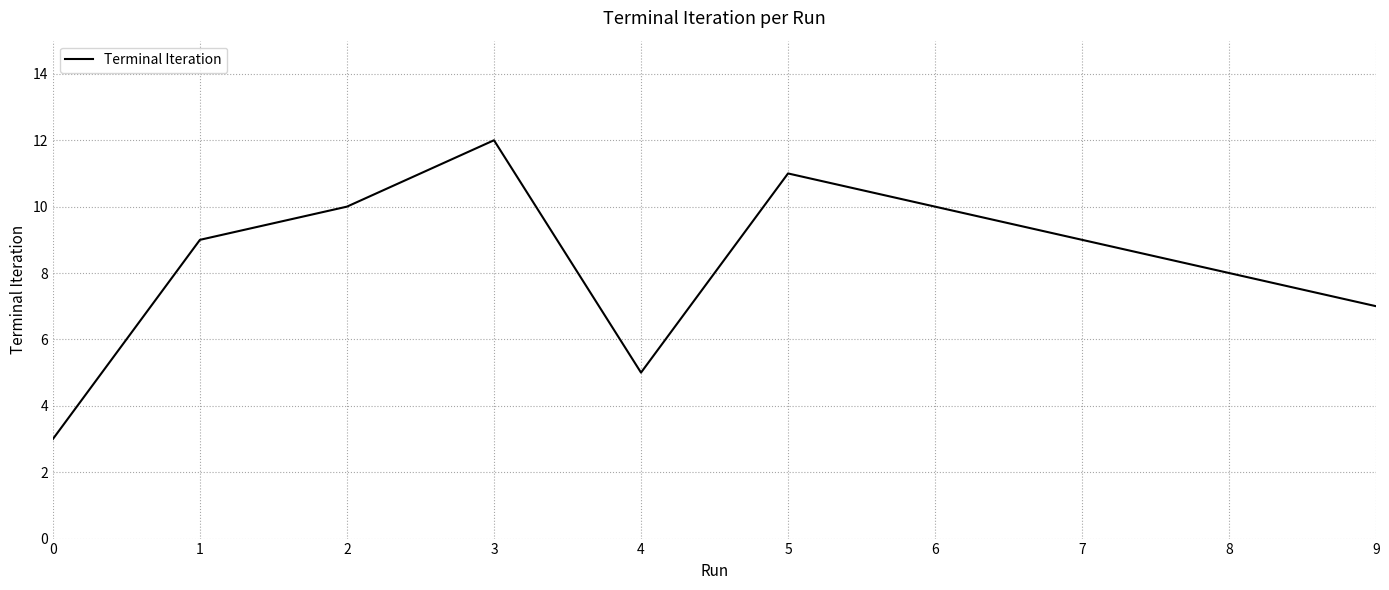

What is the change in value from 0 to 3?

+9